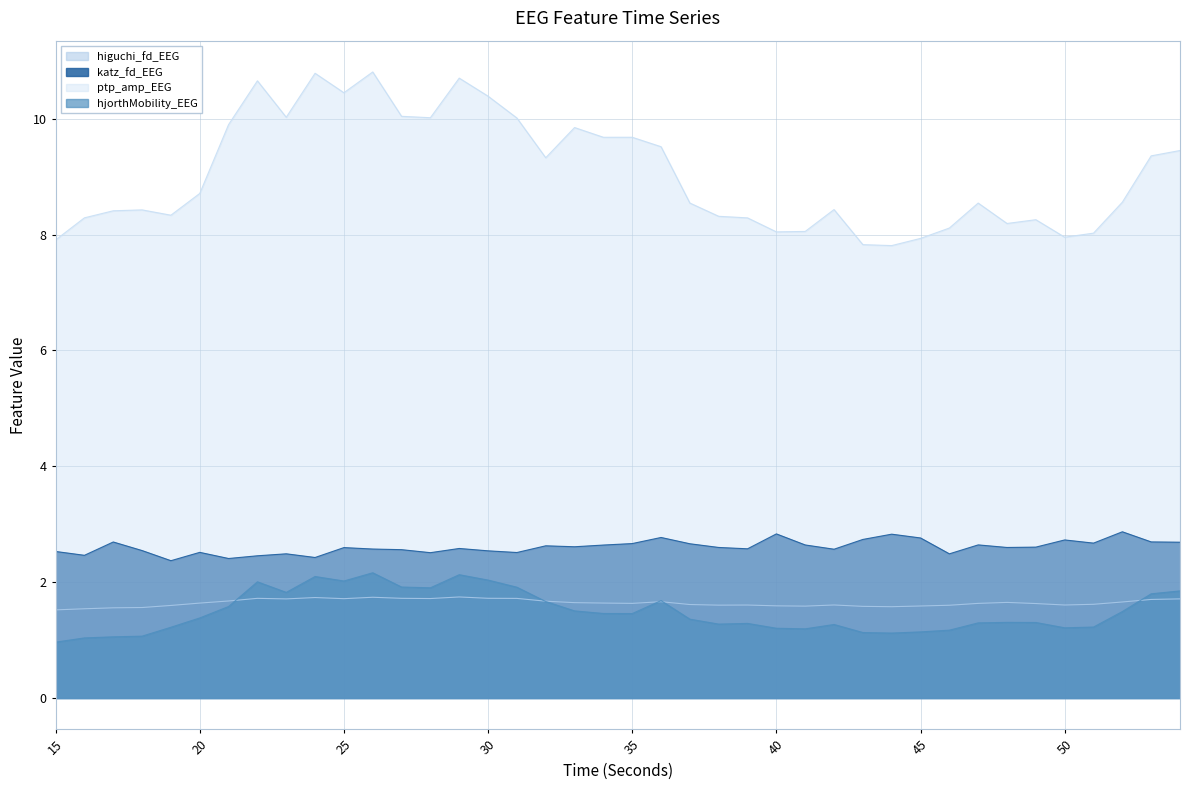

At which category does the chart reach its peak across all series?

26